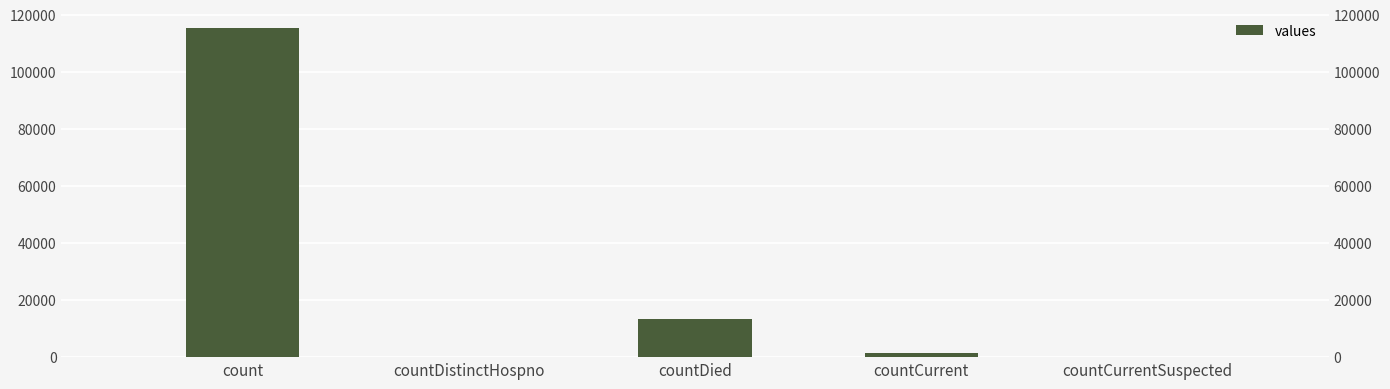

What is the change in value from countDied to countCurrentSuspected?

-13343